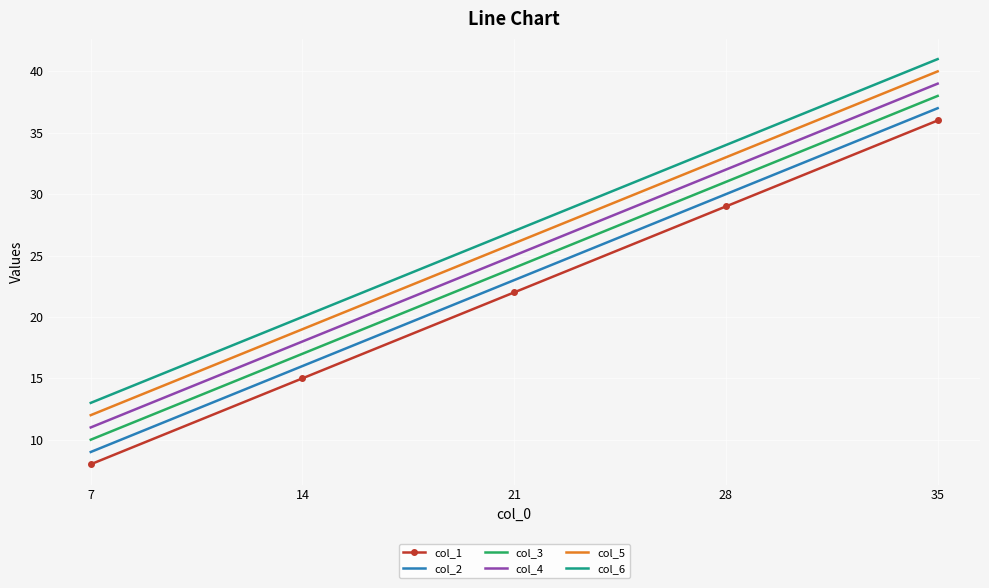

Which label corresponds to the largest value in the chart?

35